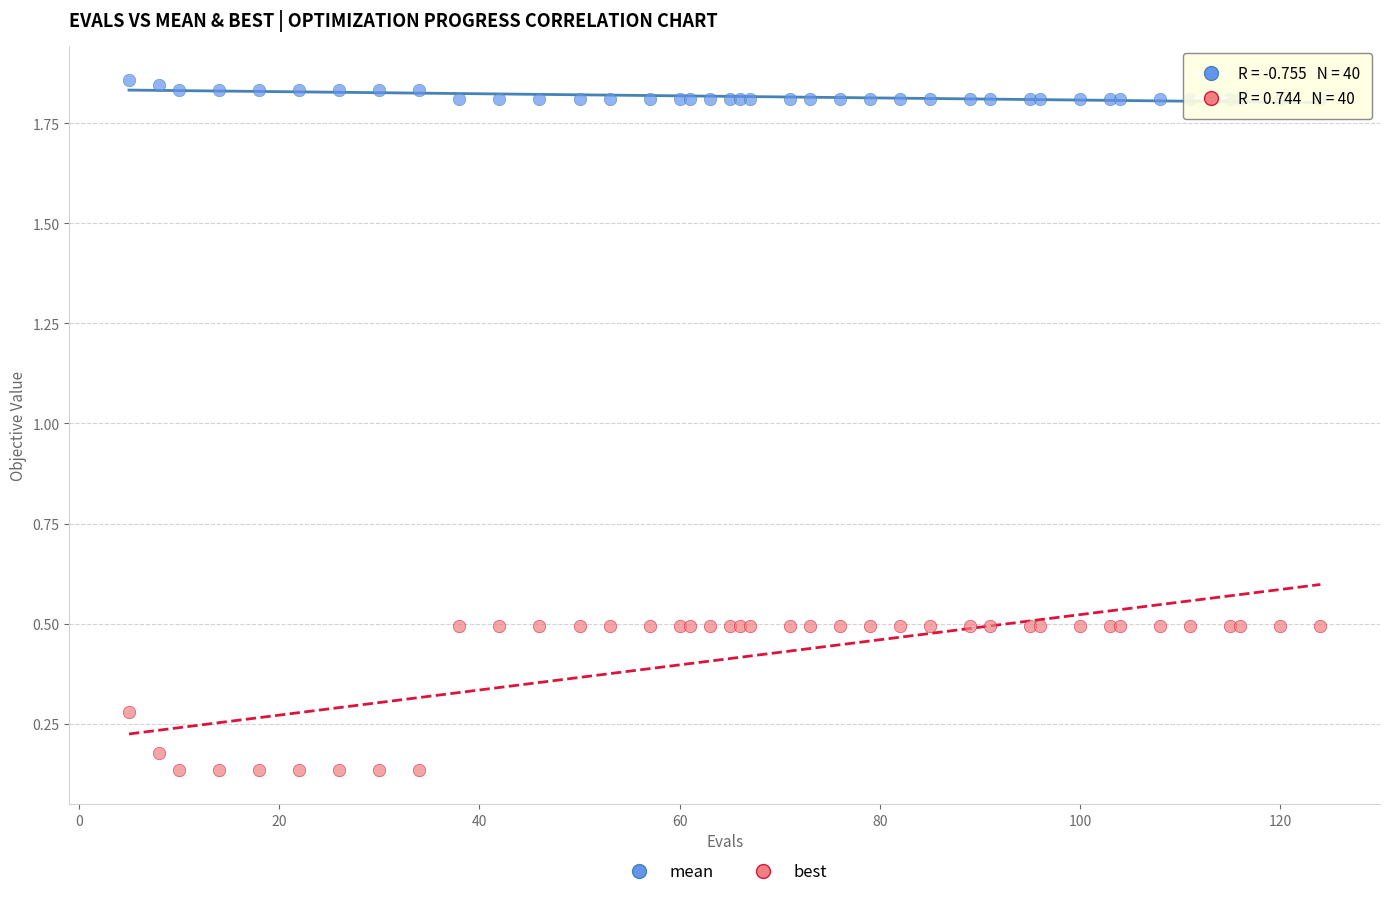

Which series has the widest spread of Y values?

best